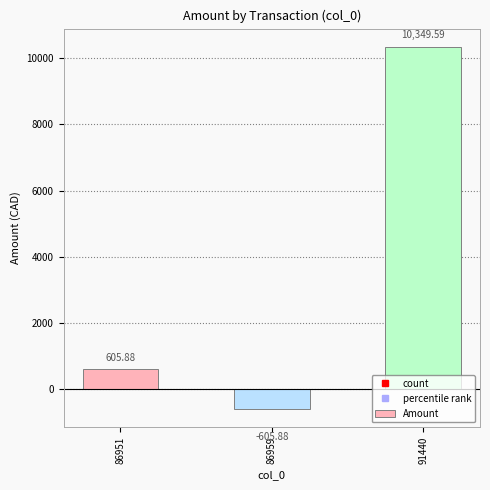

Which category has the lowest value across all series?

86959